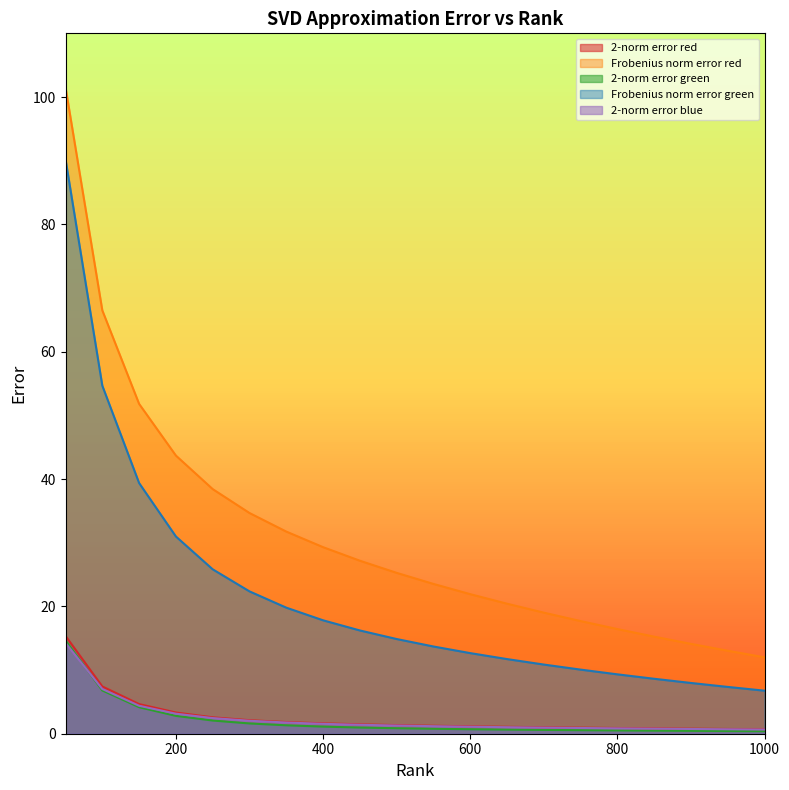

At which label is Frobenius norm error red closest to 56?

150